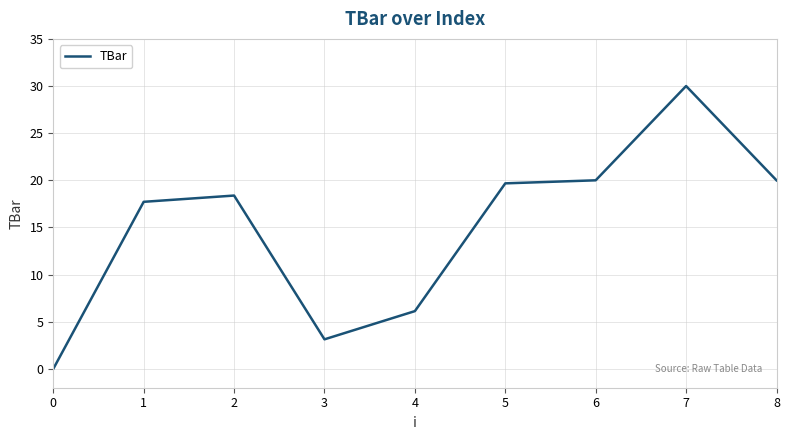

The value at 2 is 18.4. True or false?

True